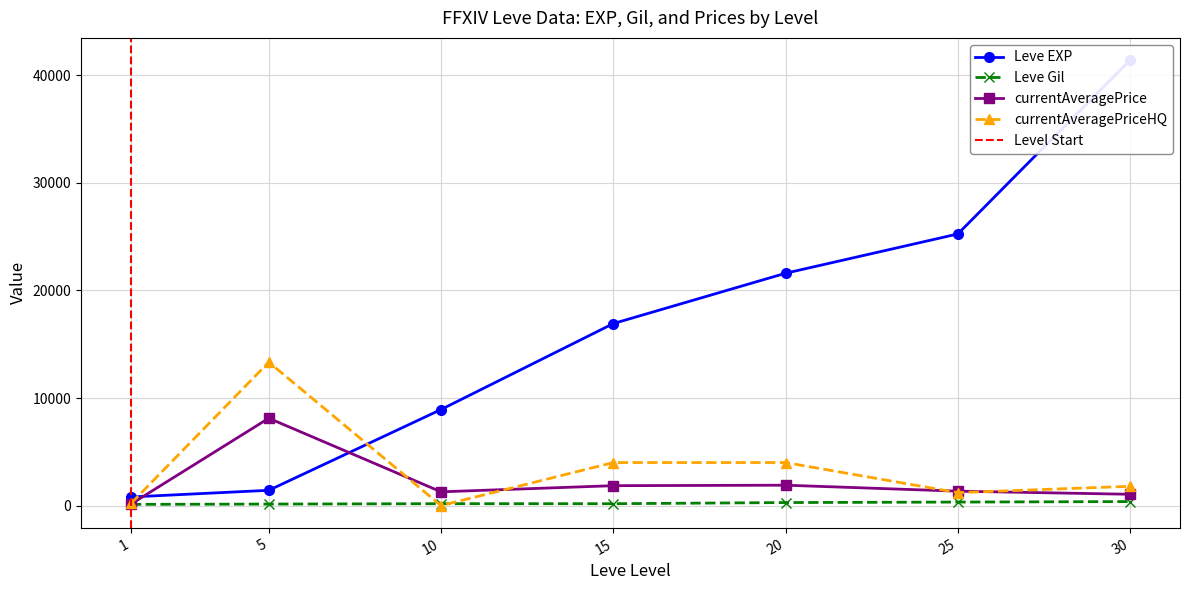

List the series in order of their peak value, highest first.

Leve EXP, currentAveragePriceHQ, currentAveragePrice, Leve Gil